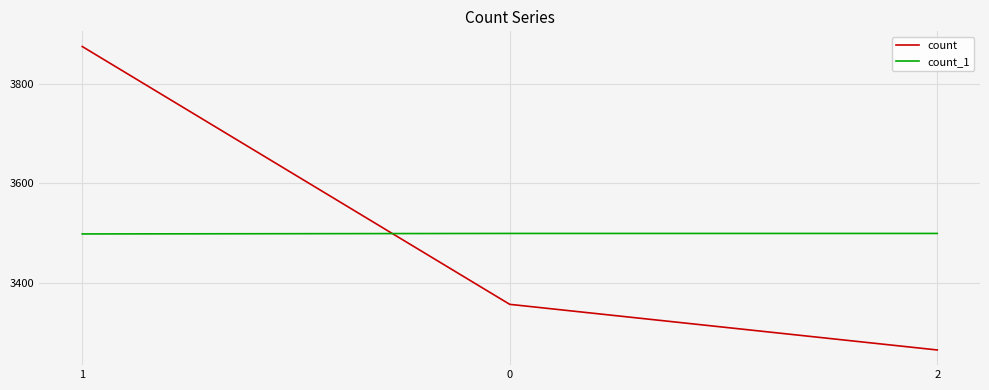

List the series in order of their peak value, highest first.

count, count_1